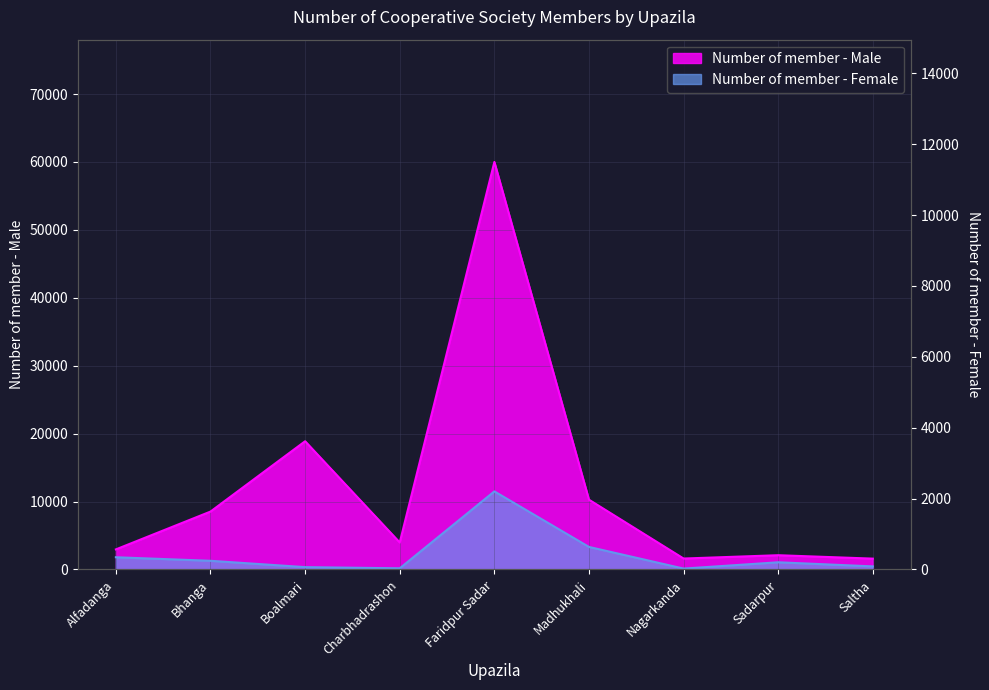

What is the difference between the highest and lowest values at Bhanga?

7247